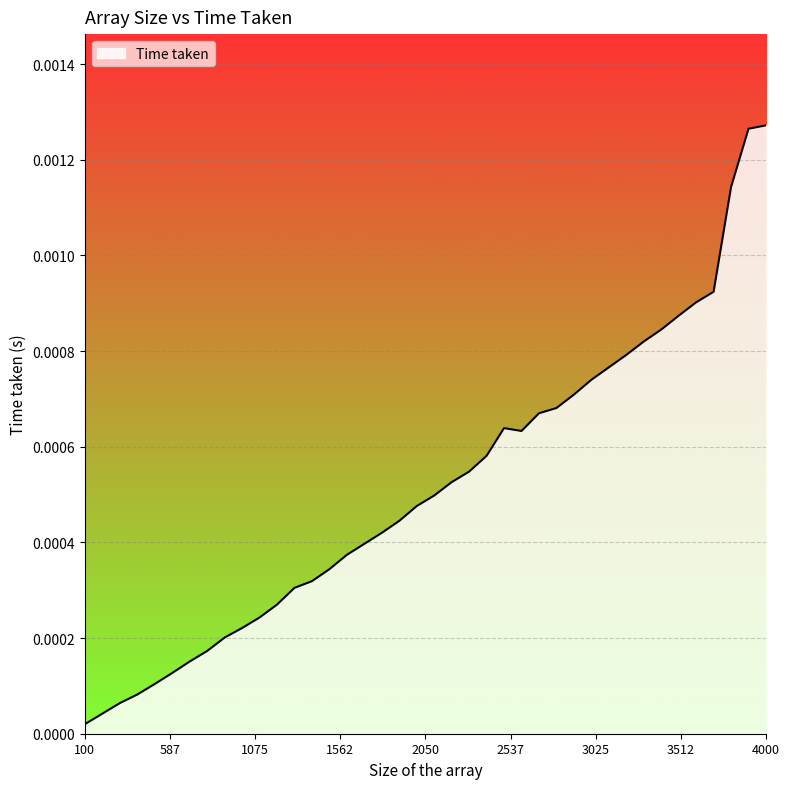

True or false: there are more than 0 points higher than both neighbors.

True